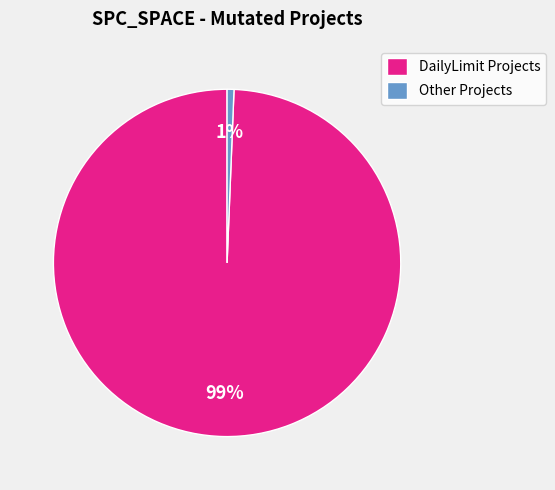

Rank the categories by value from lowest to highest.

Other Projects, DailyLimit Projects